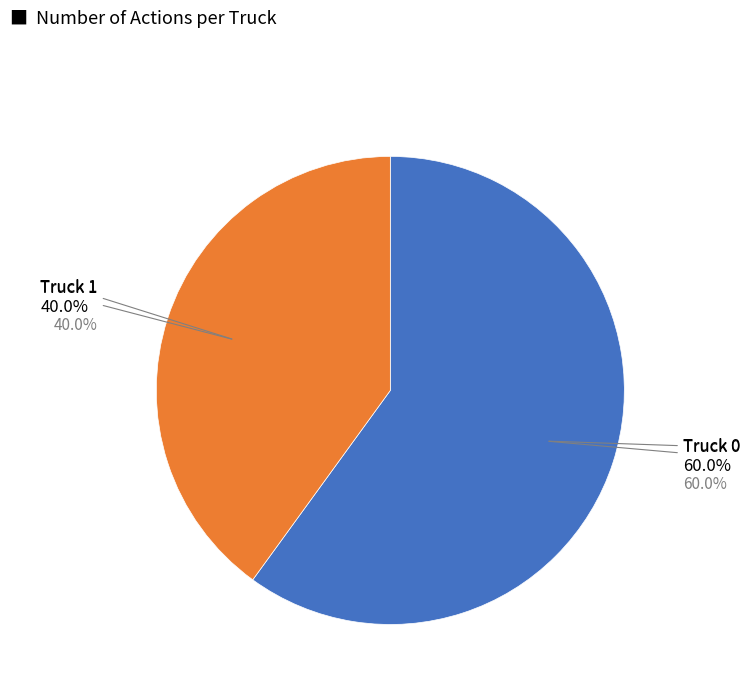

Count the number of slices in the pie.

2